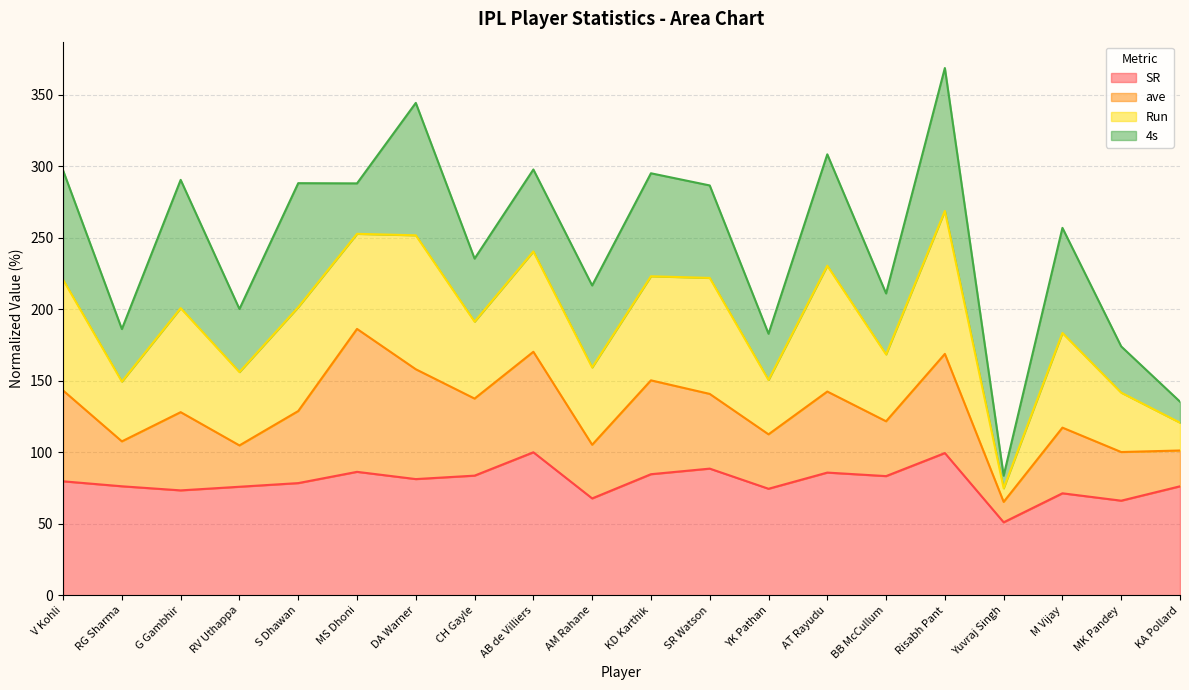

What is the difference between the maximum and minimum values in the SR series?

49.0